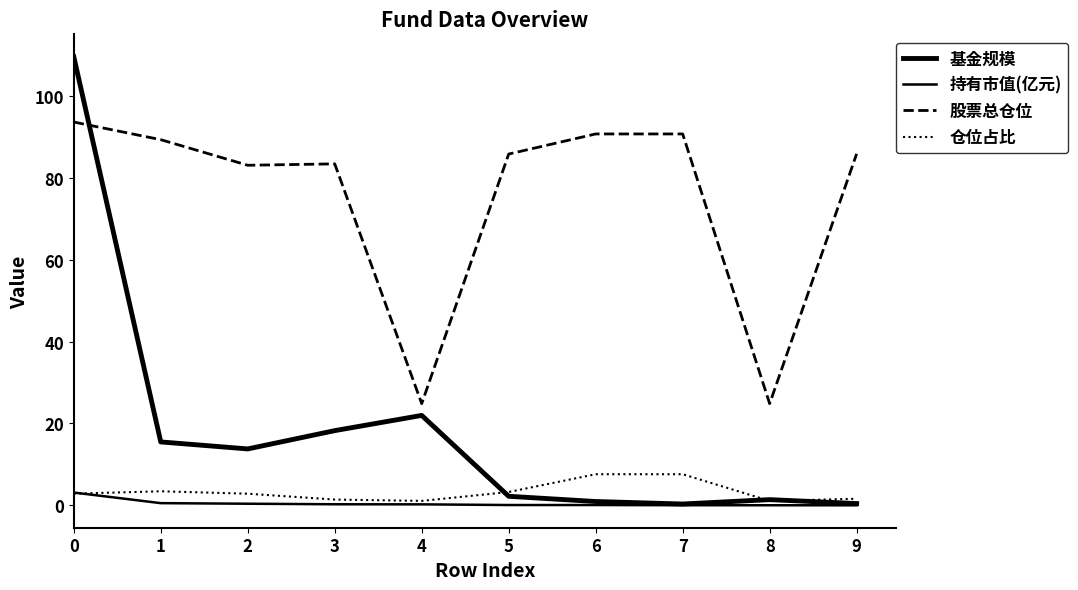

Which label corresponds to the smallest value in the chart?

9